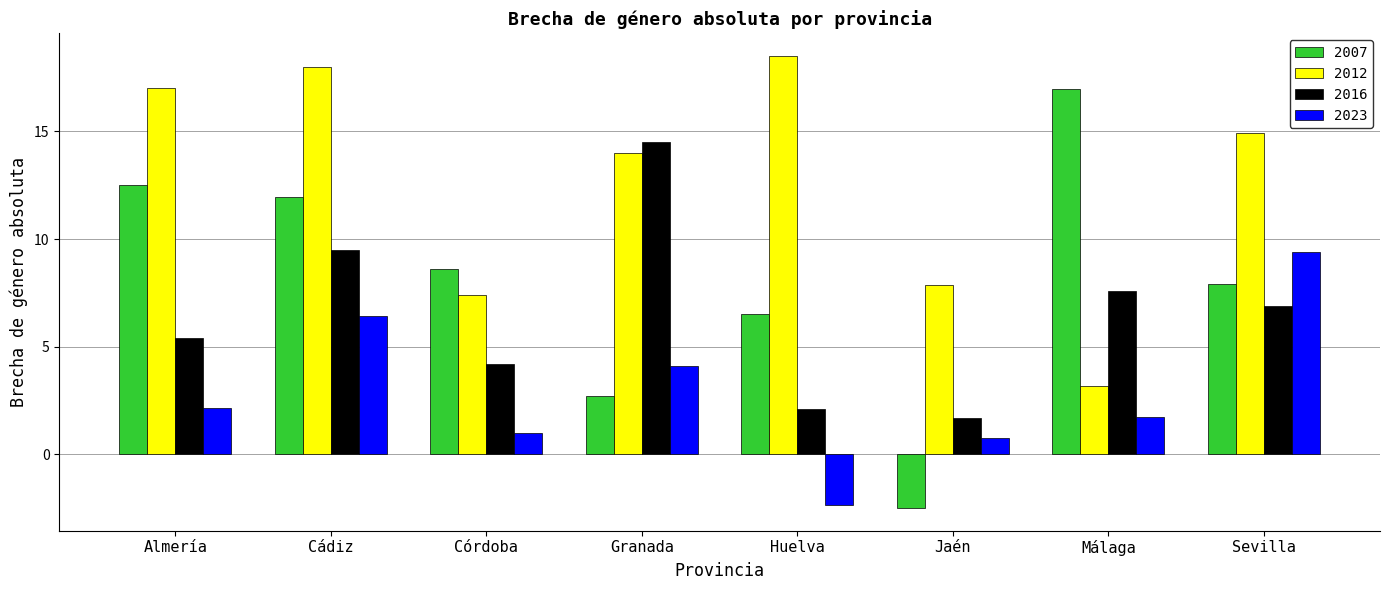

What is the difference between the 2007 values at Huelva and Almería?

6.0